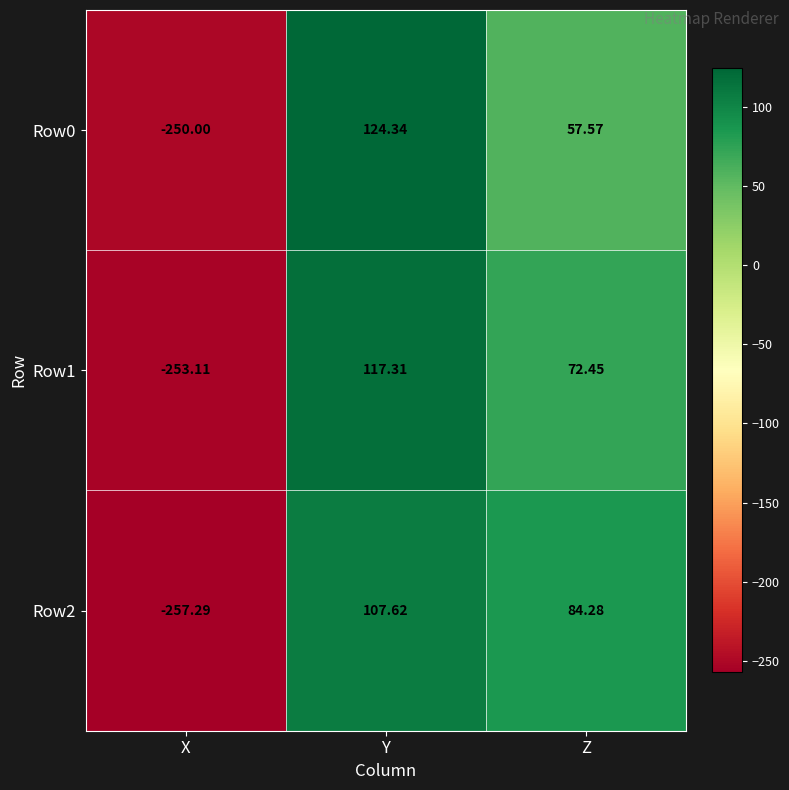

What is the minimum value shown in the chart?

-257.3